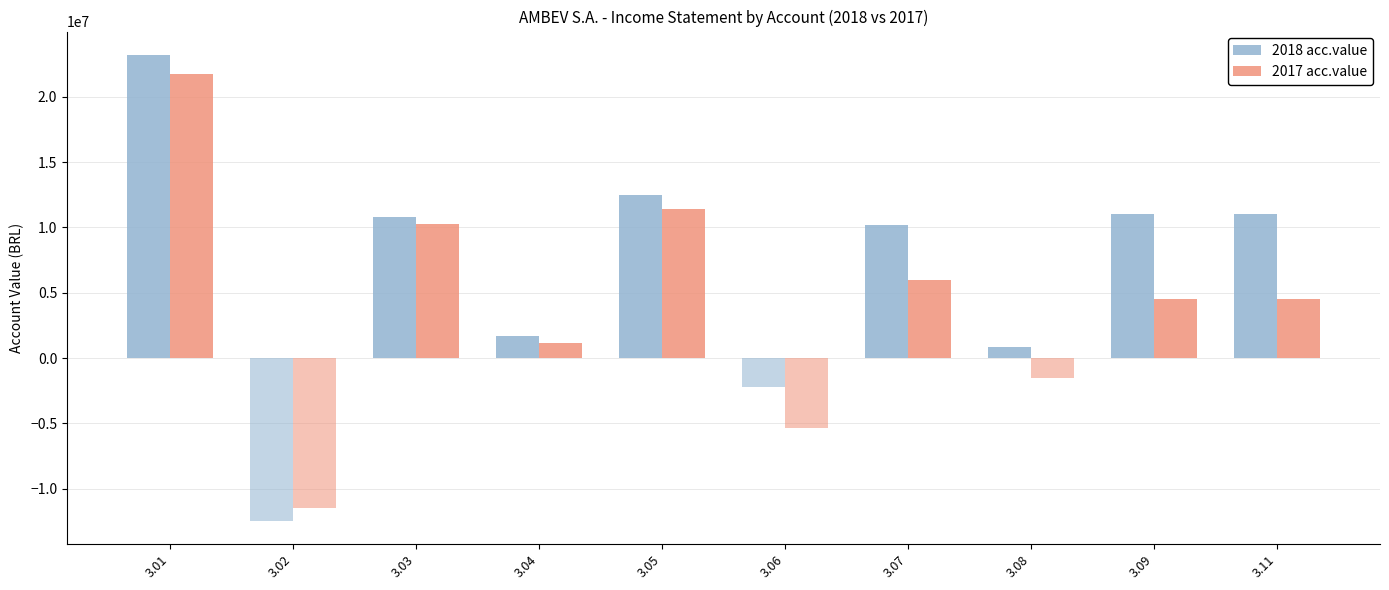

How many distinct data groups are displayed?

2